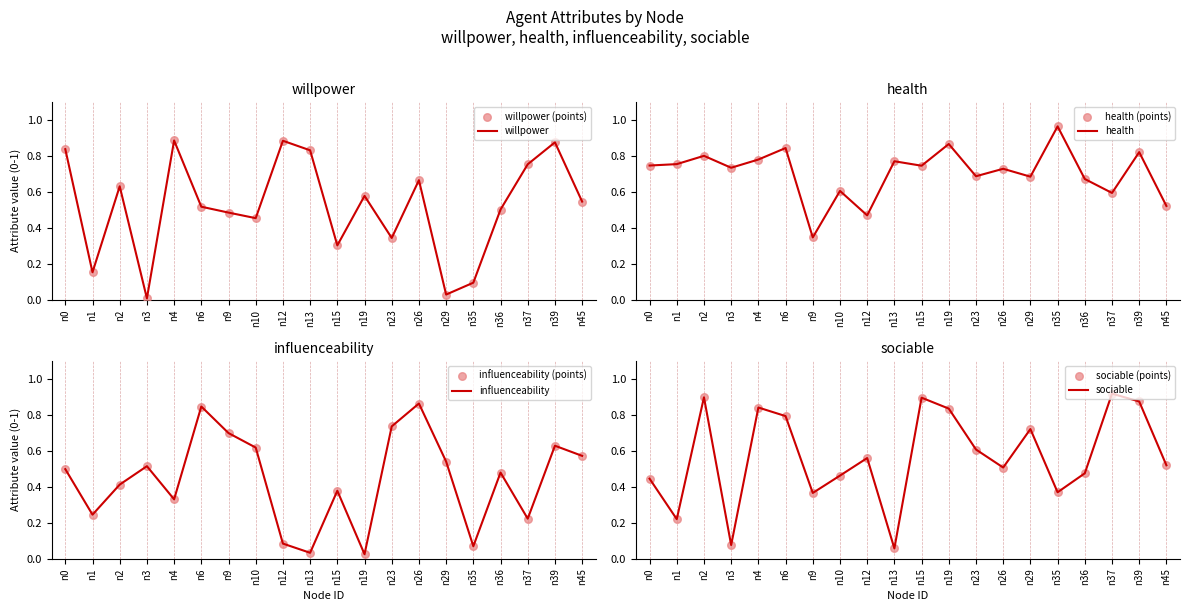

Is the value of influenceability at n19 greater than the value of willpower at n0?

No